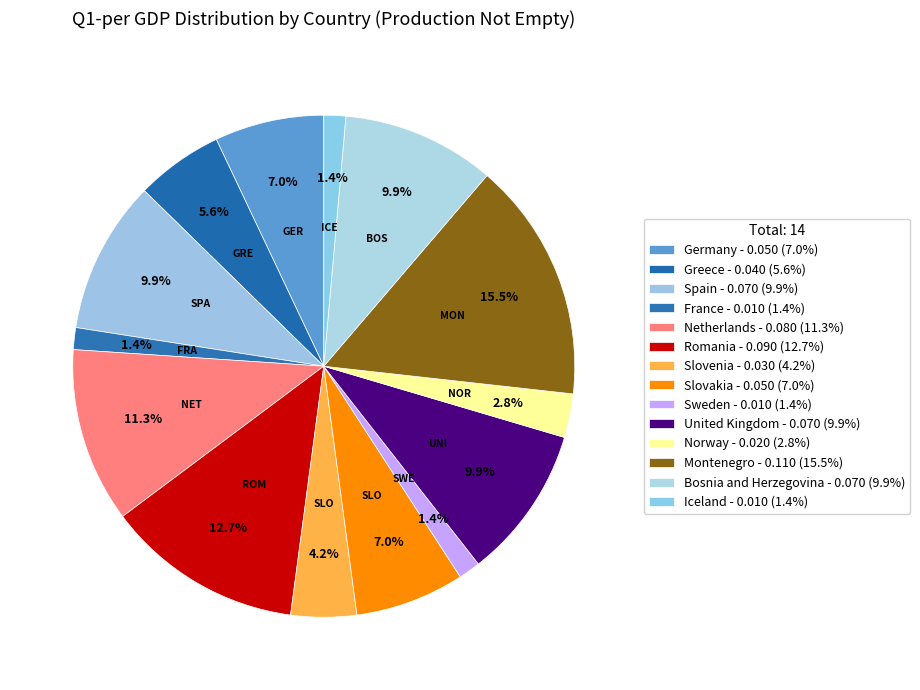

What is the smallest slice in the pie chart?

France